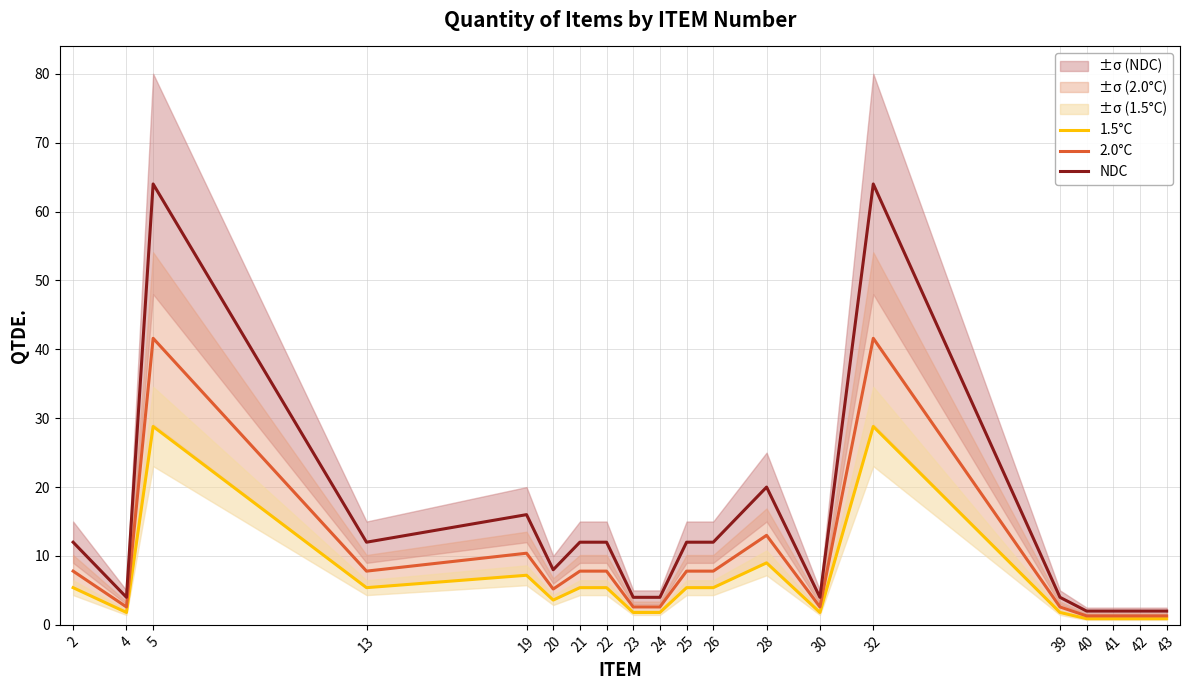

How many interior local valleys does the 1.5°C series have?

4